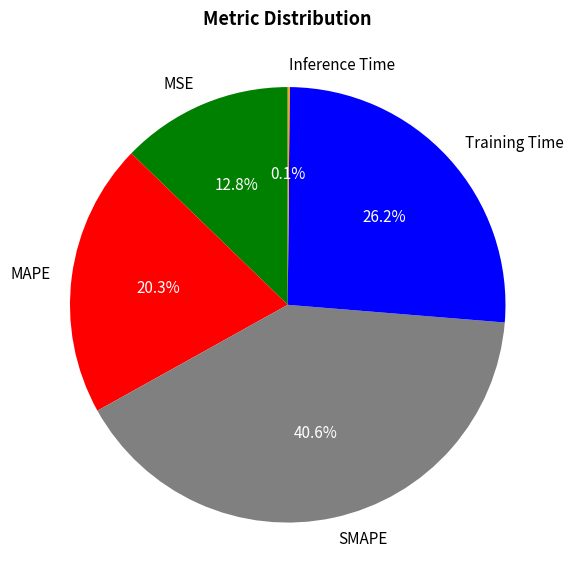

The MSE slice represents 21% of the pie. True or false?

False